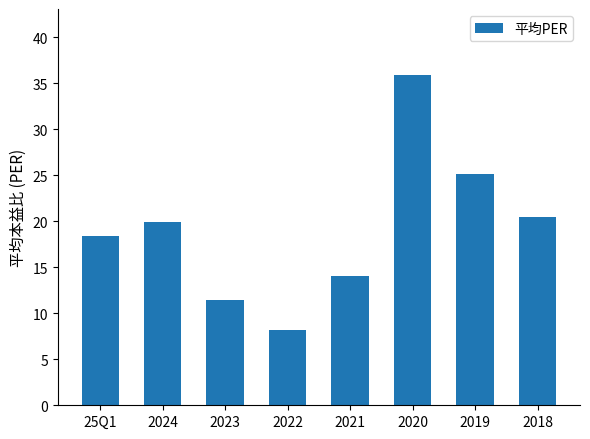

What is the difference between the maximum and minimum values?

27.7